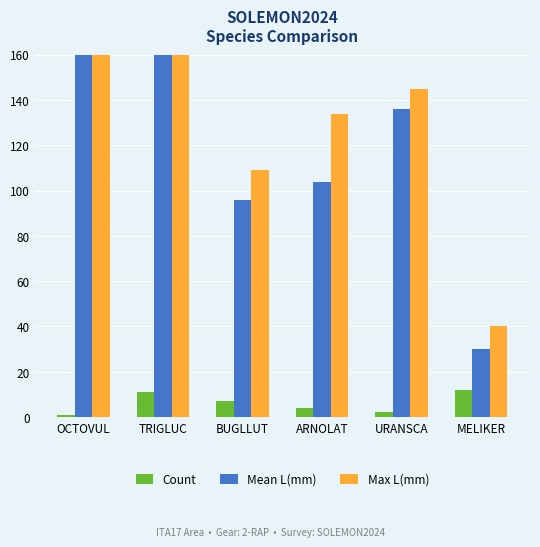

Which category has the lowest value in the Mean L(mm) series?

MELIKER